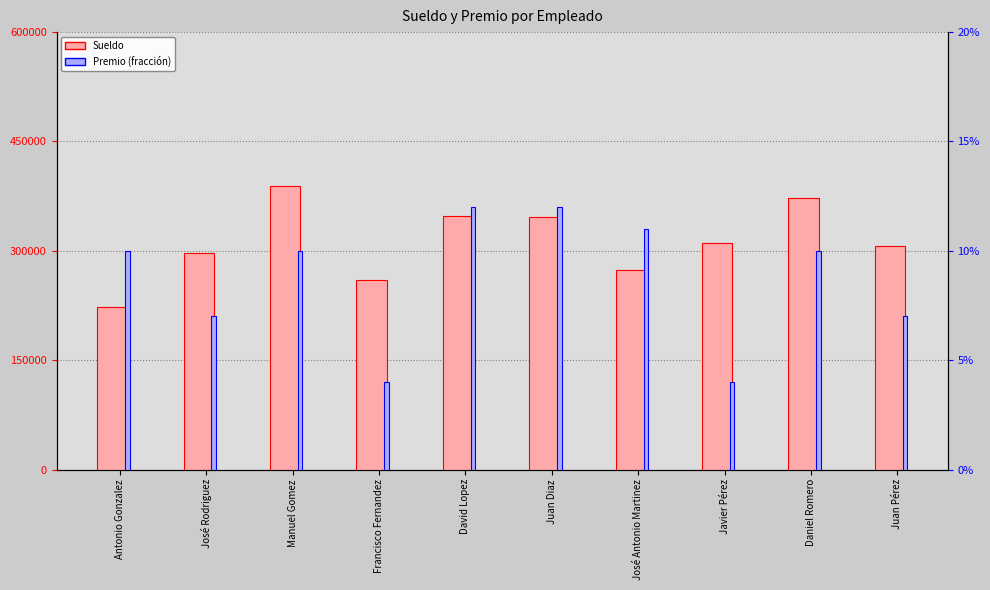

At which category is the sum across all series the highest?

Manuel Gomez